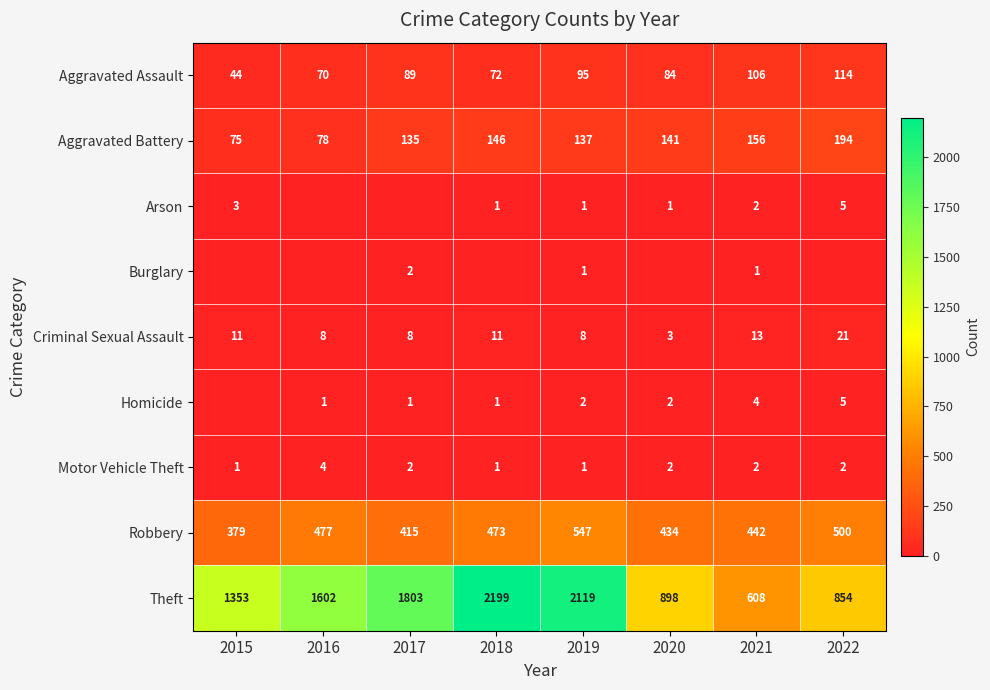

What is the total value across all series at 2017?

2455